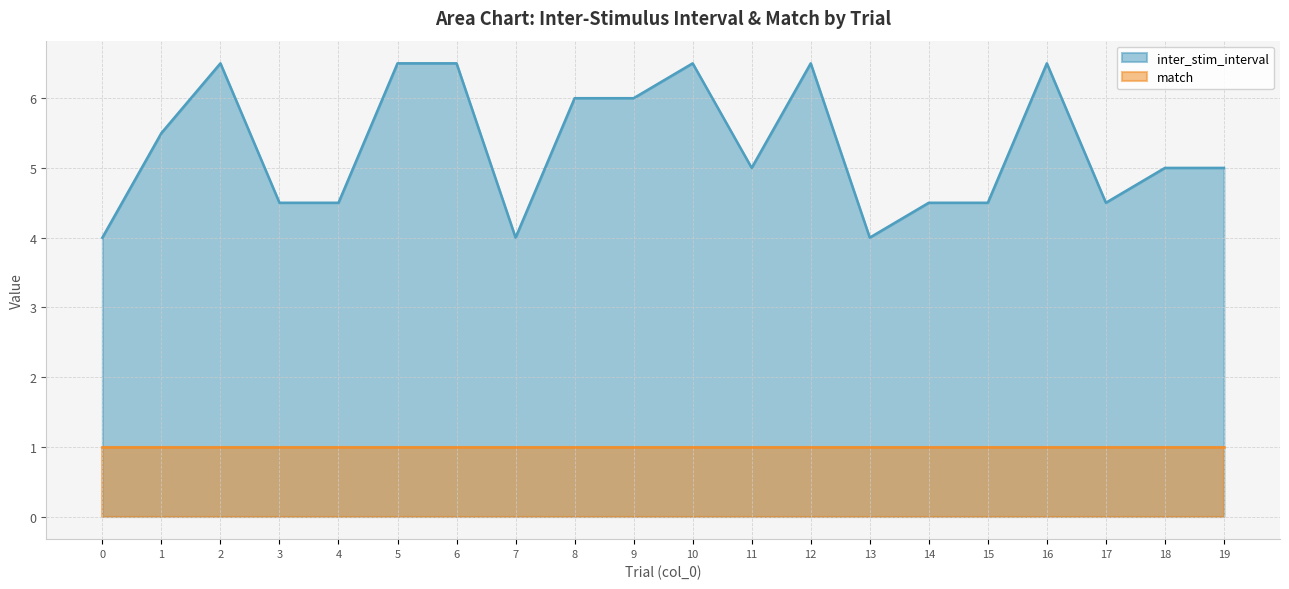

Reading left to right, extract all data points from this chart.

0=4.0	1=5.5	2=6.5	3=4.5	4=4.5	5=6.5	6=6.5	7=4.0	8=6.0	9=6.0	10=6.5	11=5.0	12=6.5	13=4.0	14=4.5	15=4.5	16=6.5	17=4.5	18=5.0	19=5.0